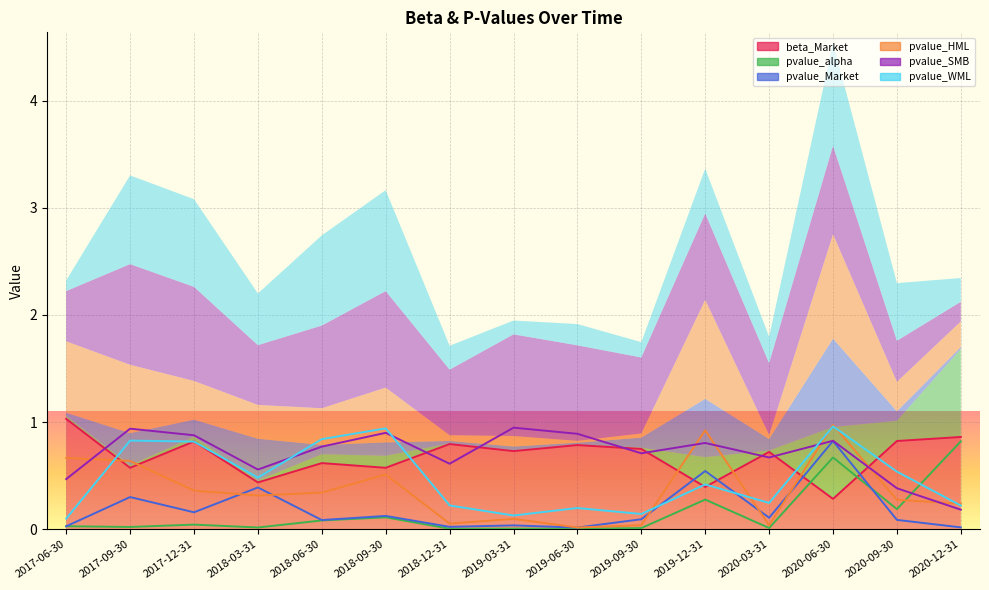

Is it true that pvalue_WML equals 0.9 at 2020-09-30?

False